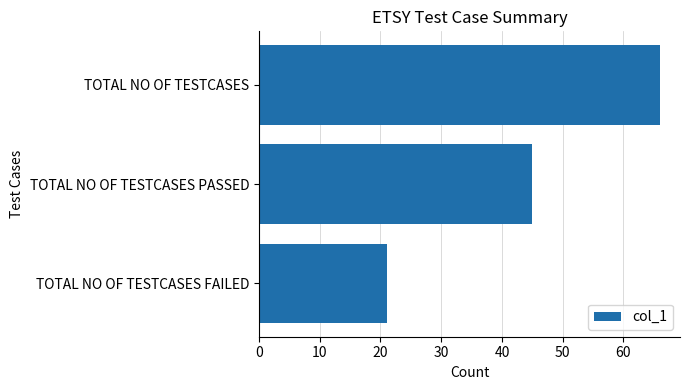

Does the chart contain stacked bars?

No